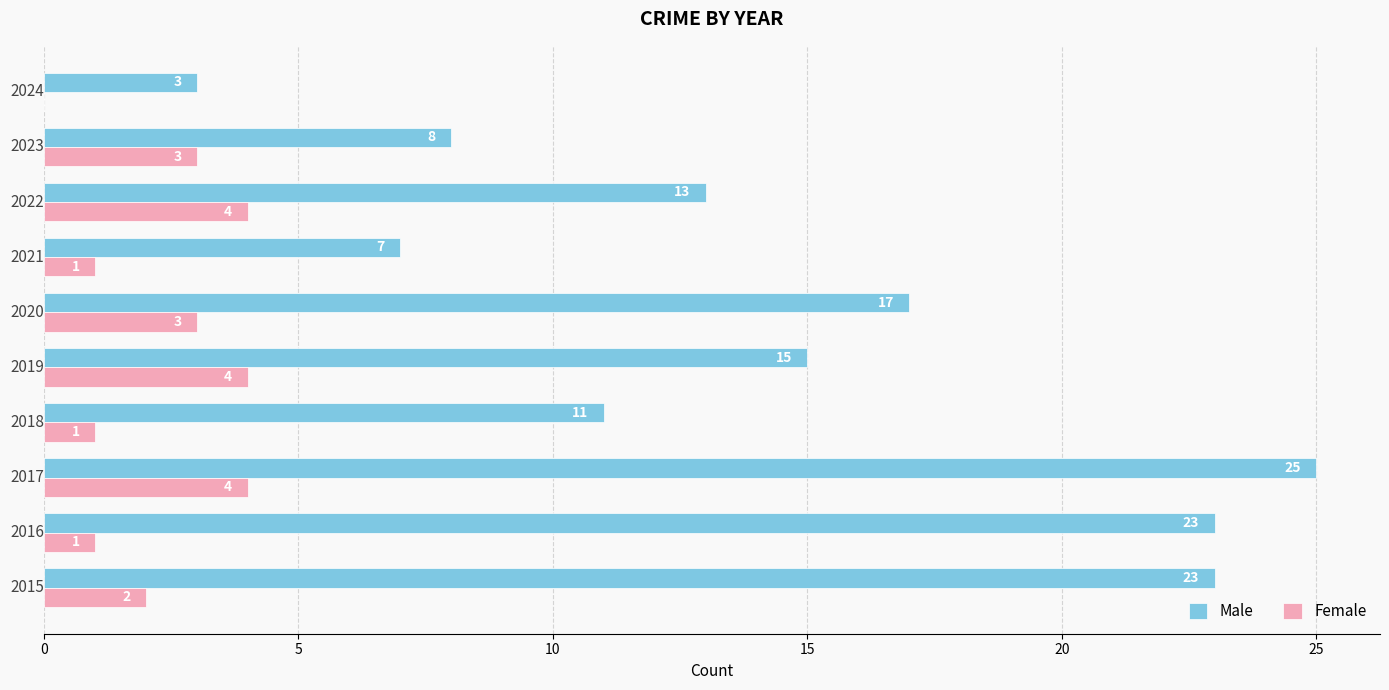

What is the greatest value displayed?

25